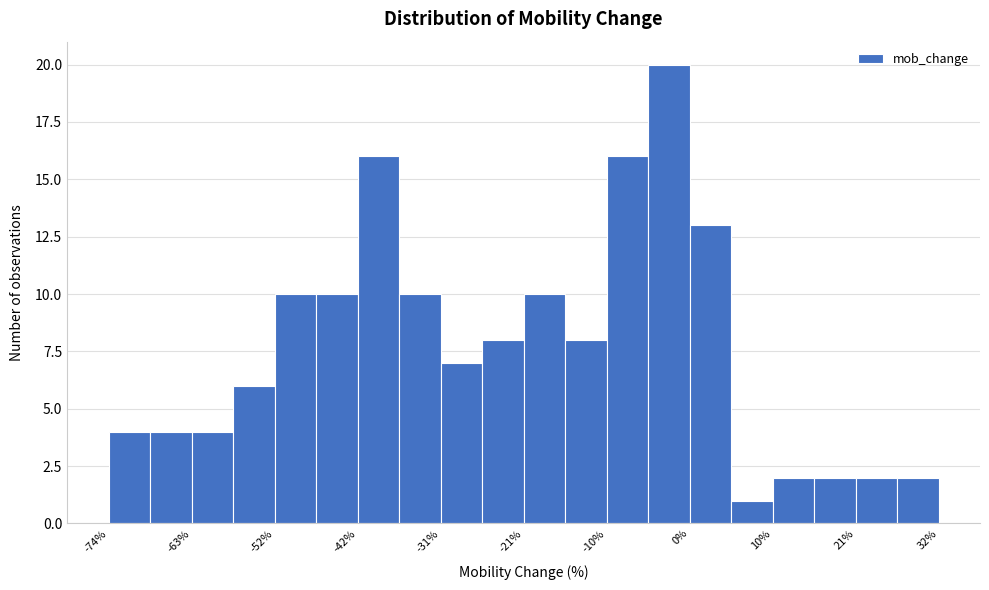

Read against the x-axis, roughly where is the centre of the tallest bar?

-2